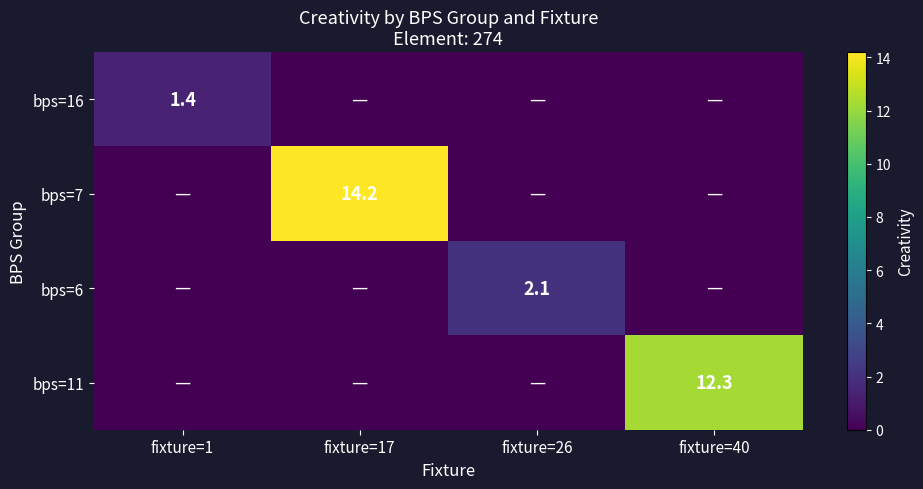

The bps=16 series shows 1.4 at fixture=1. True or false?

True